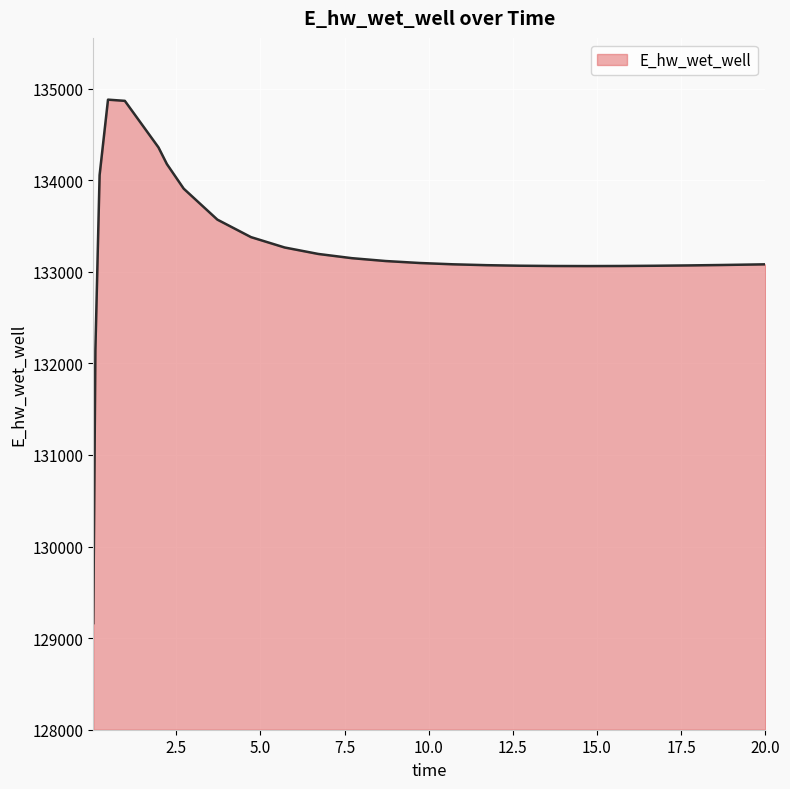

What is the difference between the maximum and minimum values?

5715.9